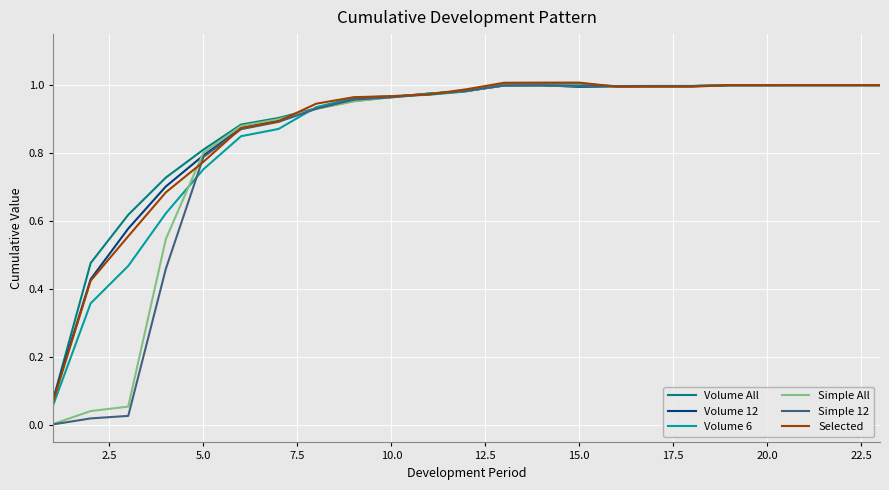

Which series has the largest range (max minus min)?

Simple 12